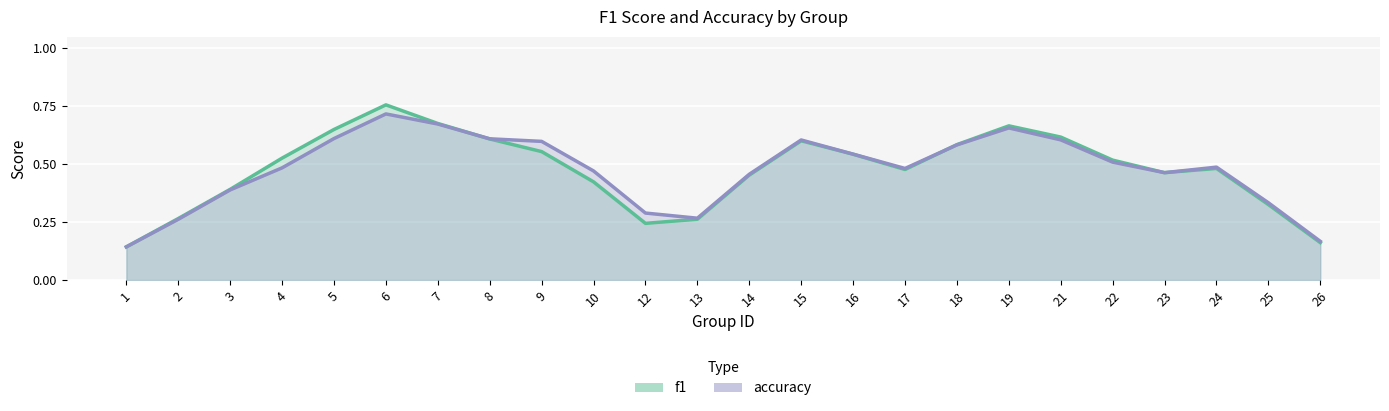

What is the difference between the second highest and second lowest values in the f1 series?

0.5